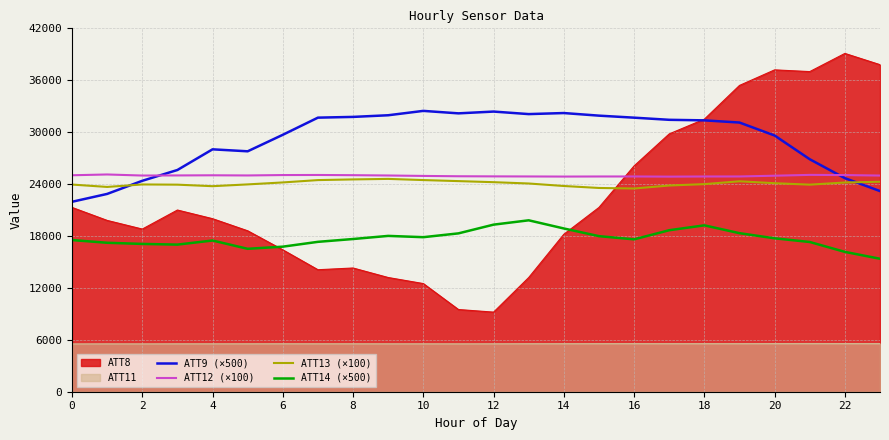

What is the sum of the ATT13 (×100) values at 15 and 16?

47037.5